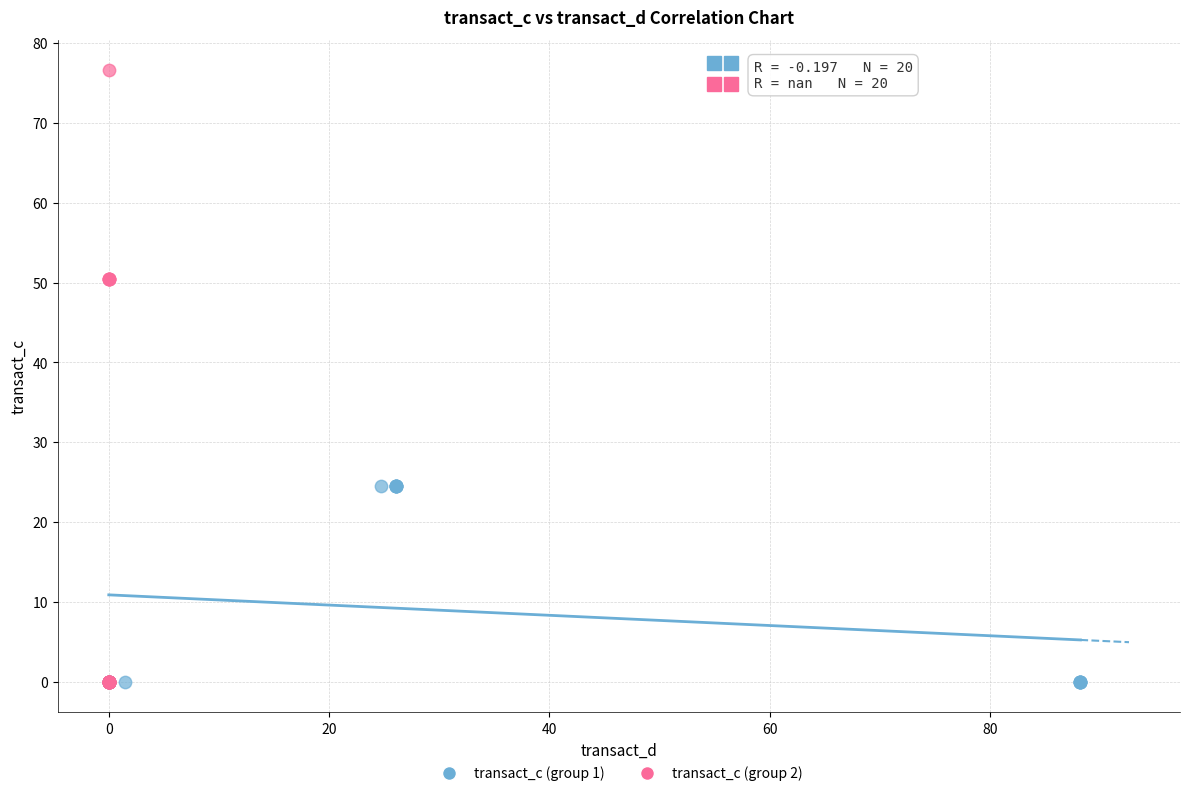

Which series has the widest spread of Y values?

transact_c (group 2)